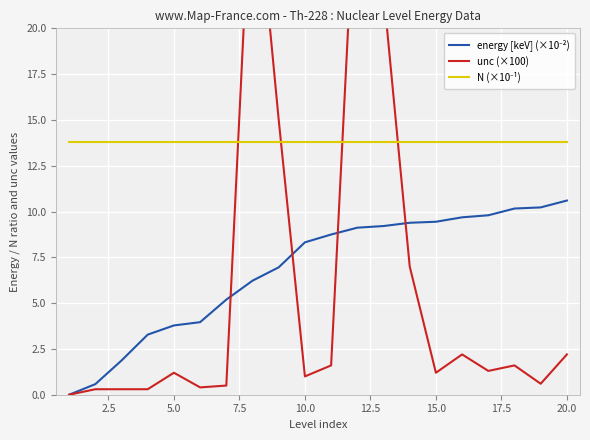

The value of N (×10⁻¹) at 20.0 is 20.3. True or false?

False